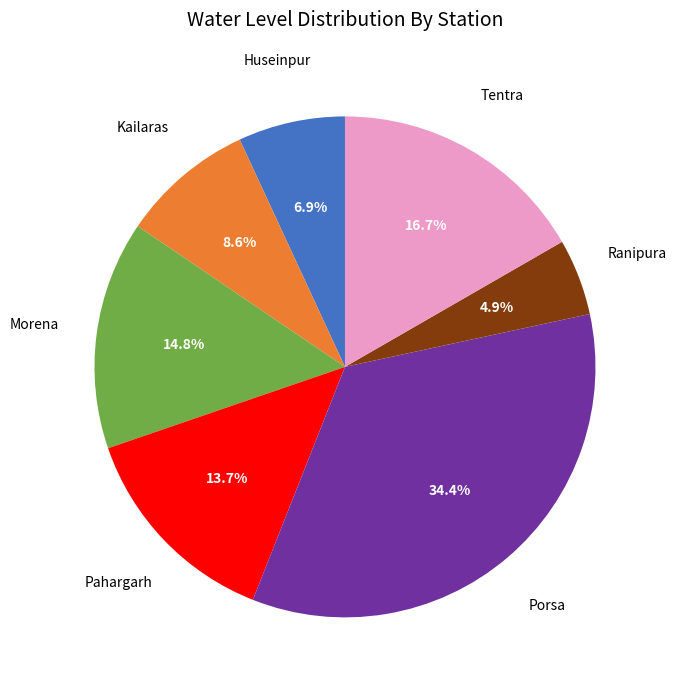

Does any single category account for the majority?

No